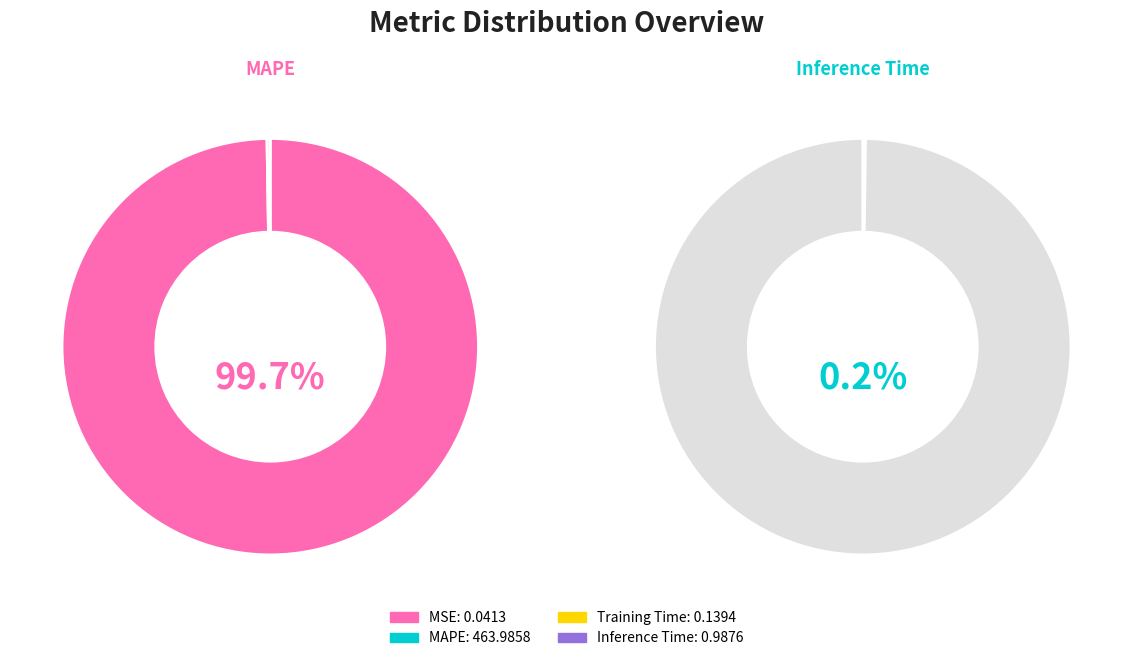

How many segments does this pie chart have?

4